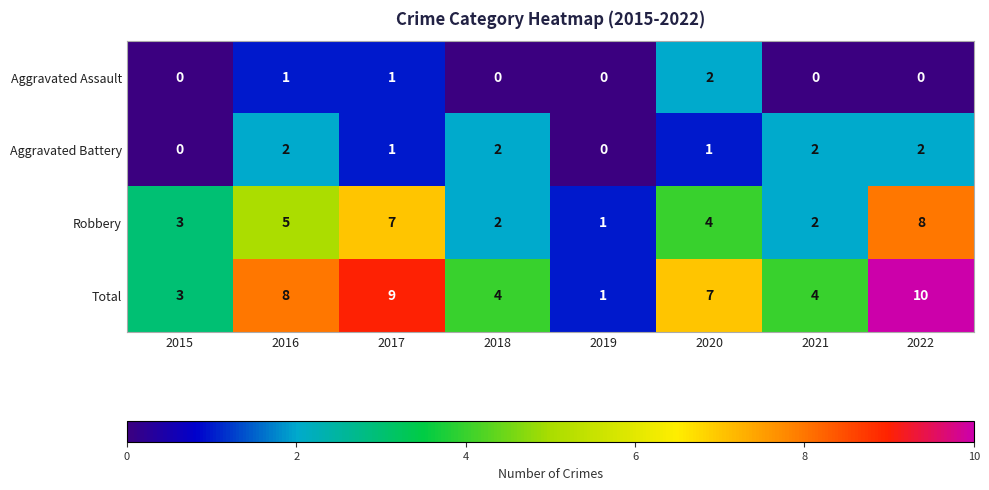

Which category has the highest value across all series?

2022